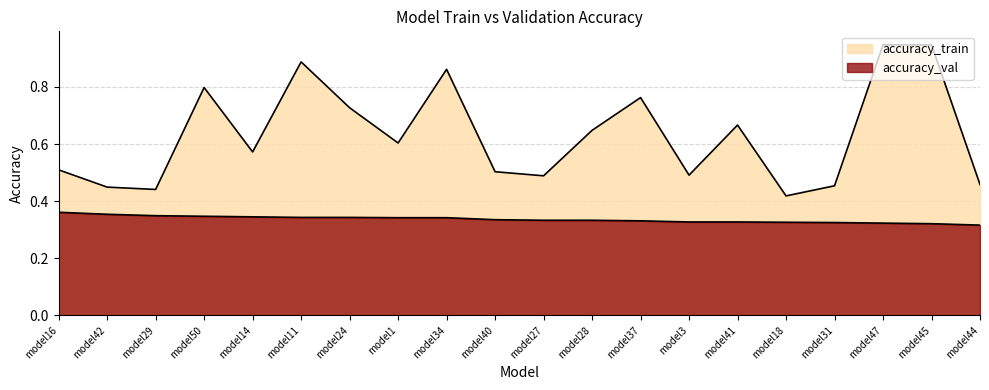

Rank the categories by accuracy_train value from highest to lowest.

model47, model45, model11, model34, model50, model37, model24, model41, model28, model1, model14, model16, model40, model3, model27, model44, model31, model42, model29, model18